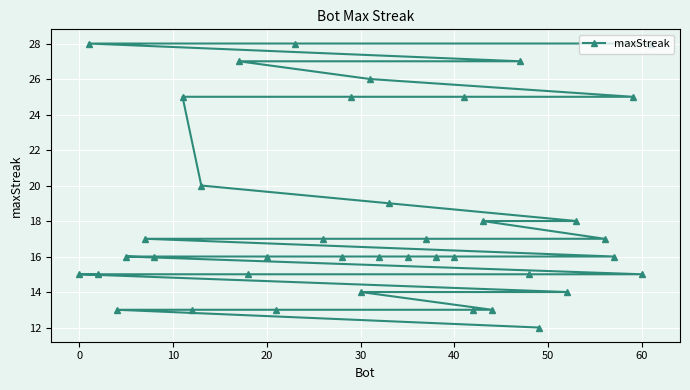

Is this an area chart (filled region under the line)?

No